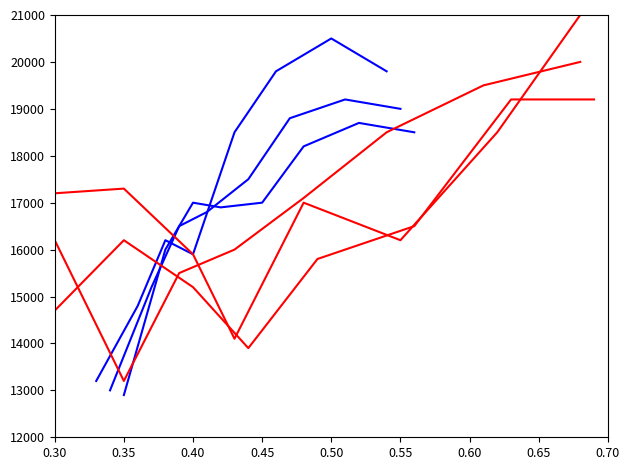

At which category does unitid_red2 reach its first local valley?

0.45